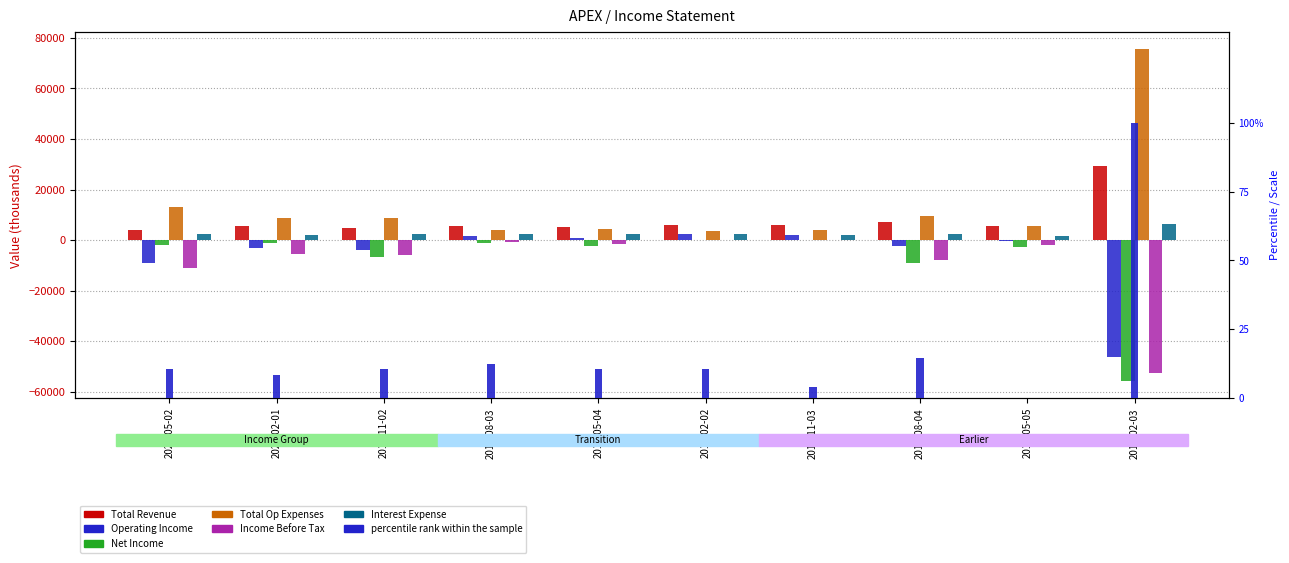

Reading left to right, extract all data points from this chart.

Total Revenue: 4000	5500	4900	5600	5100	6100	5800	7100	5400	29400
Operating Income: -9000	-3300	-3900	1600	700	2400	2000	-2400	-200	-46400
Net Income: -1800	-1100	-6800	-1300	-2300	200	100	-9100	-2700	-56000
Total Op Expenses: 13000	8800	8800	4000	4400	3700	3800	9500	5600	75800
Income Before Tax: -11200	-5500	-6100	-600	-1600	100	200	-8000	-1900	-52800
Interest Expense: 2200	2100	2200	2300	2200	2200	1900	2400	1700	6500